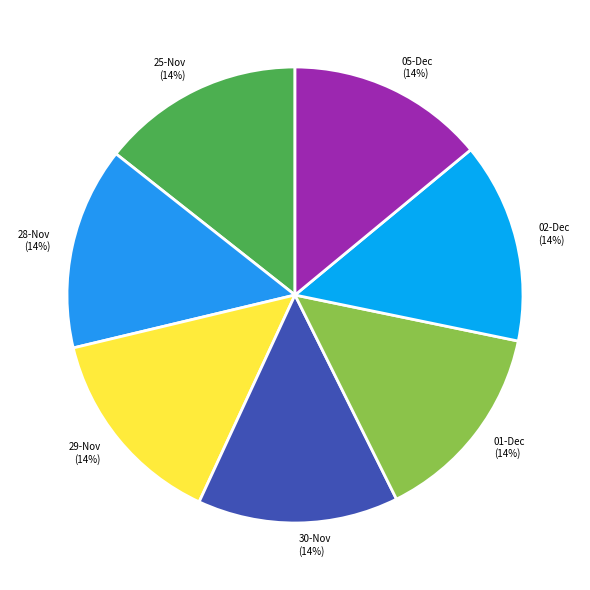

What percentage is the 01-Dec (14%) slice, to the nearest percent?

14%